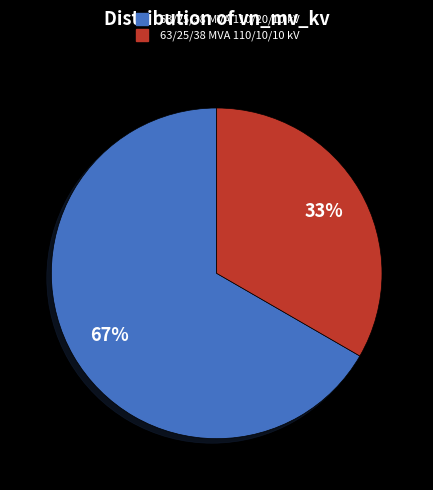

To the nearest percent, what is the combined percentage of 63/25/38 MVA 110/10/10 kV and 63/25/38 MVA 110/20/10 kV?

100%